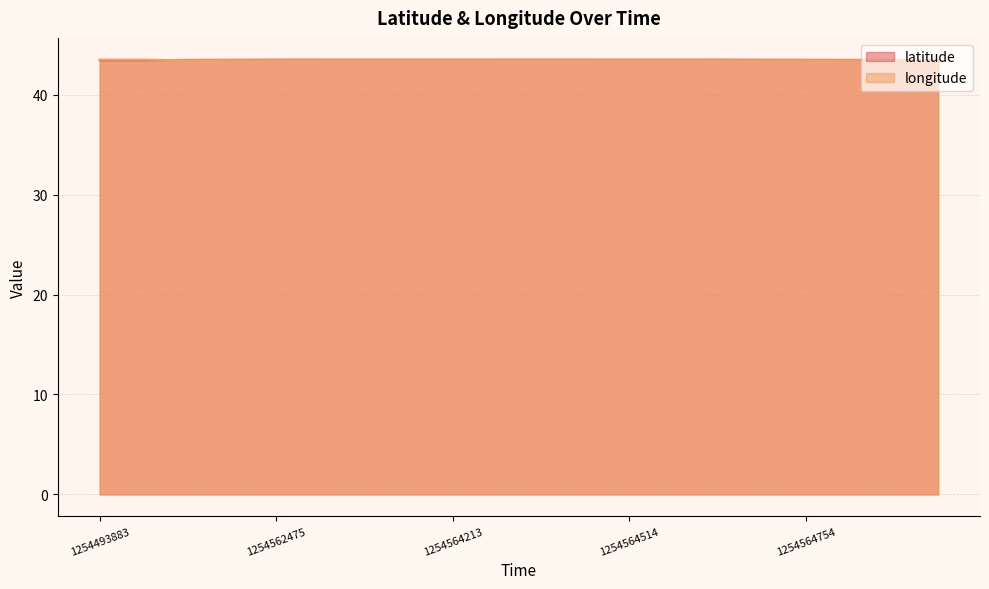

Where is the first local minimum for latitude?

9